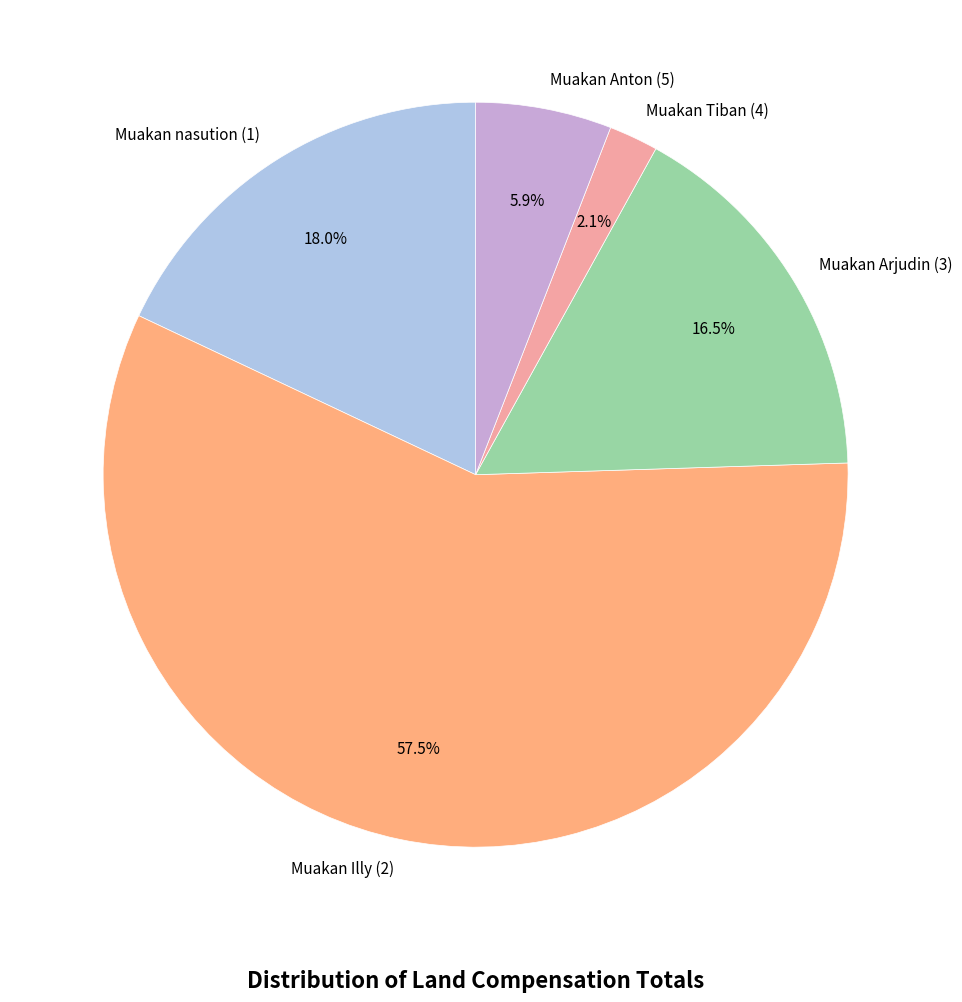

Does Muakan Illy (2) represent more than half of the total?

Yes